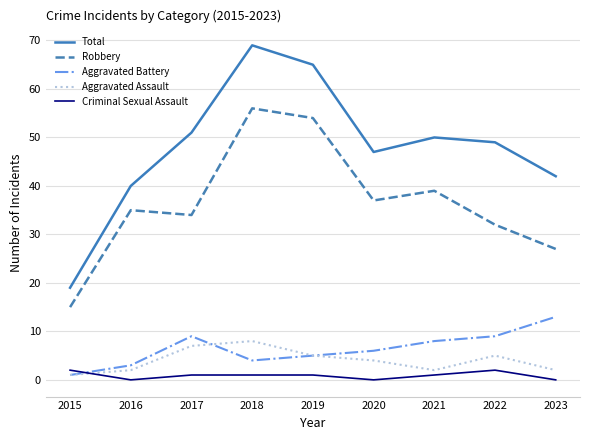

What is the sum of the Aggravated Assault values at 2015 and 2021?

3